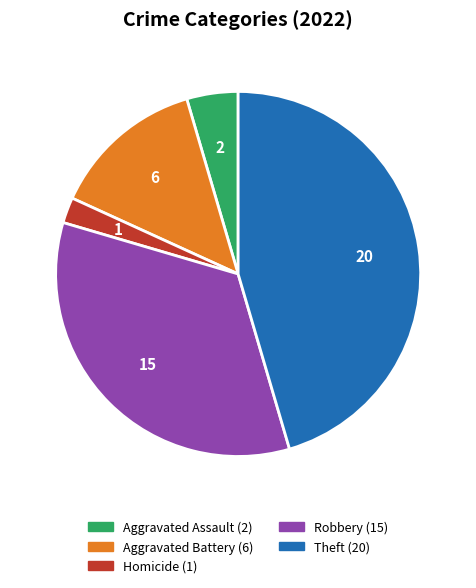

Is there a majority slice in this chart?

No